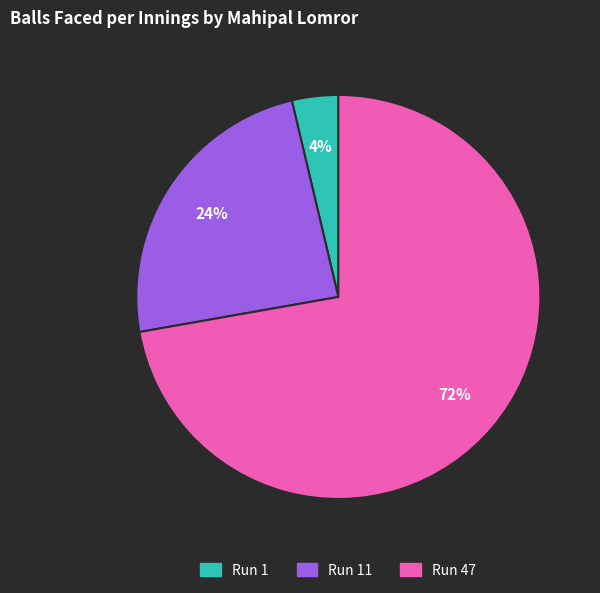

Is there any slice that represents more than half of the pie?

Yes